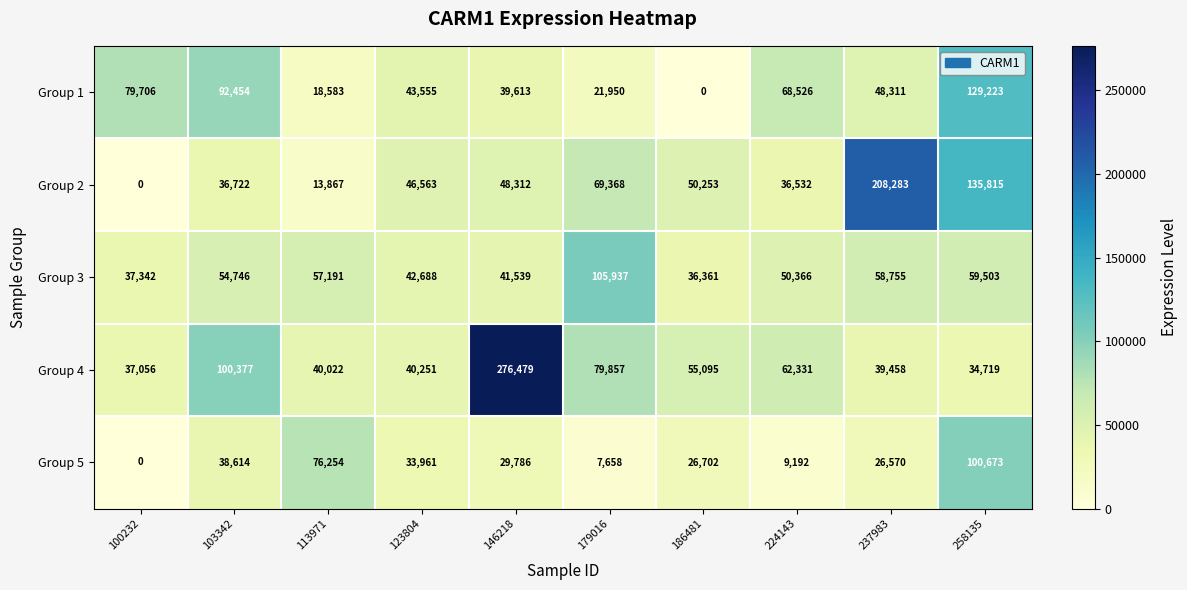

Where is Group 4 nearest to the value 155599?

103342